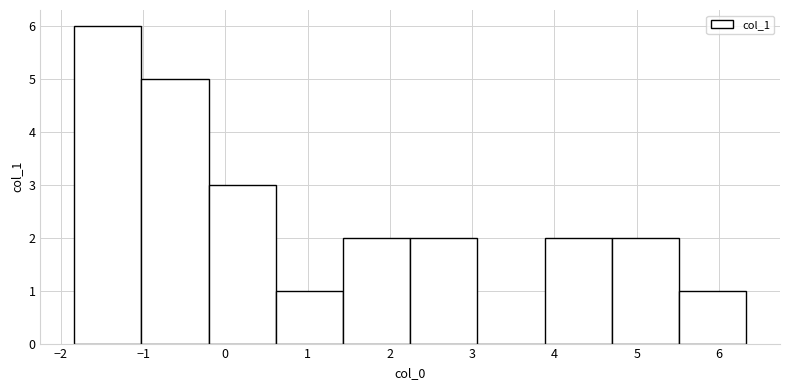

Reading left to right, transcribe this chart: for each bar, give the range it covers on the x-axis and its height. Neither the bar edges nor the heights are printed on the chart, so give them approximately, as read against the axes.

-1.8 to -1.0: 6
-1.0 to -0.2: 5
-0.2 to 0.6: 3
0.6 to 1.4: 1
1.4 to 2.2: 2
2.2 to 3.1: 2
3.1 to 3.9: 0
3.9 to 4.7: 2
4.7 to 5.5: 2
5.5 to 6.3: 1